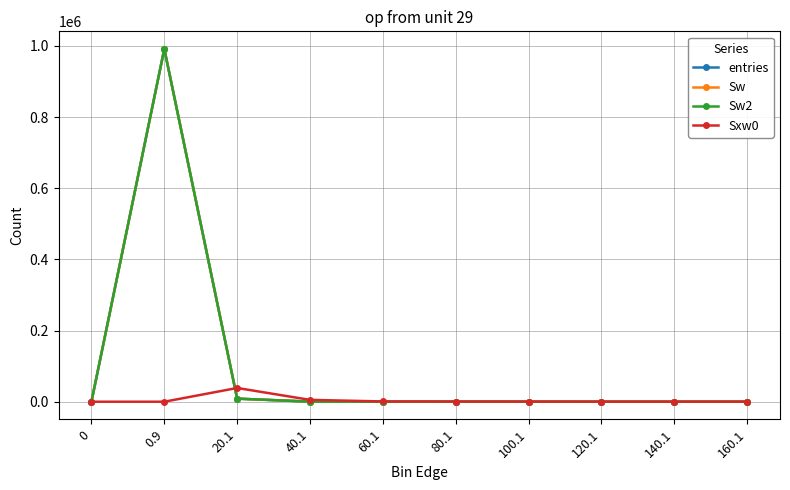

True or false: entries and Sxw0 intersect in this chart.

True